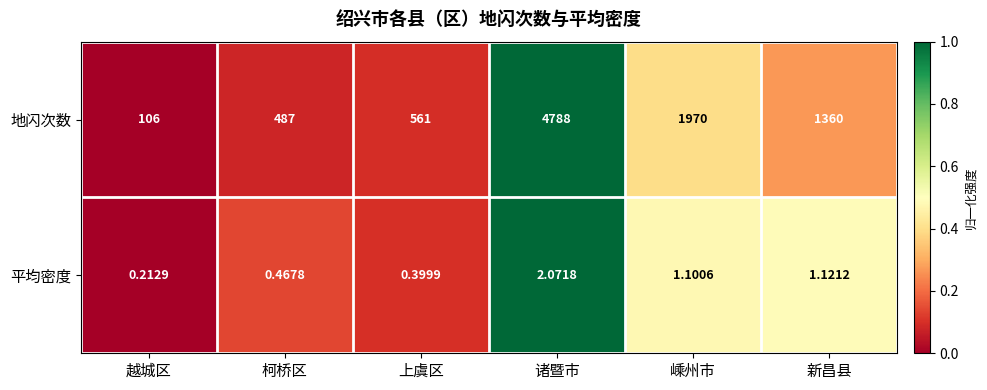

Where does the 地闪次数 series first go above 1360?

诸暨市